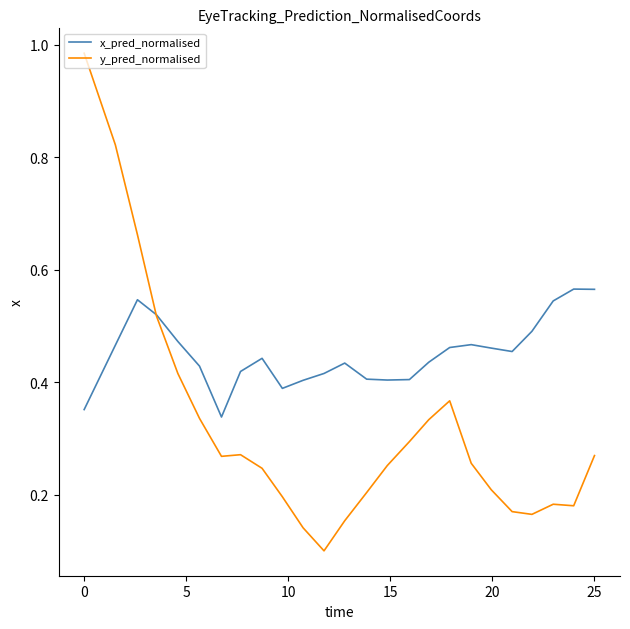

What is the difference between the maximum and minimum values in the y_pred_normalised series?

0.9